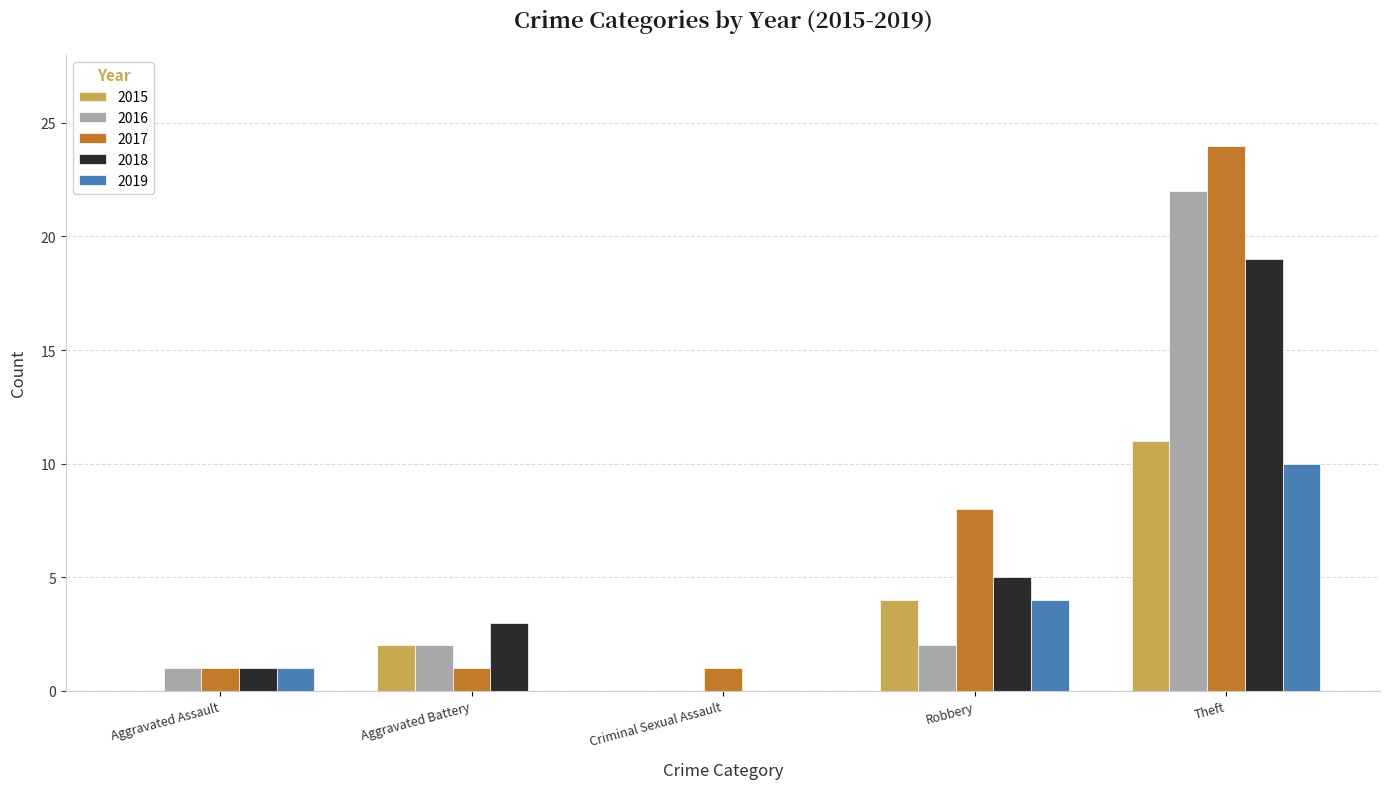

How many groups of bars are there?

5